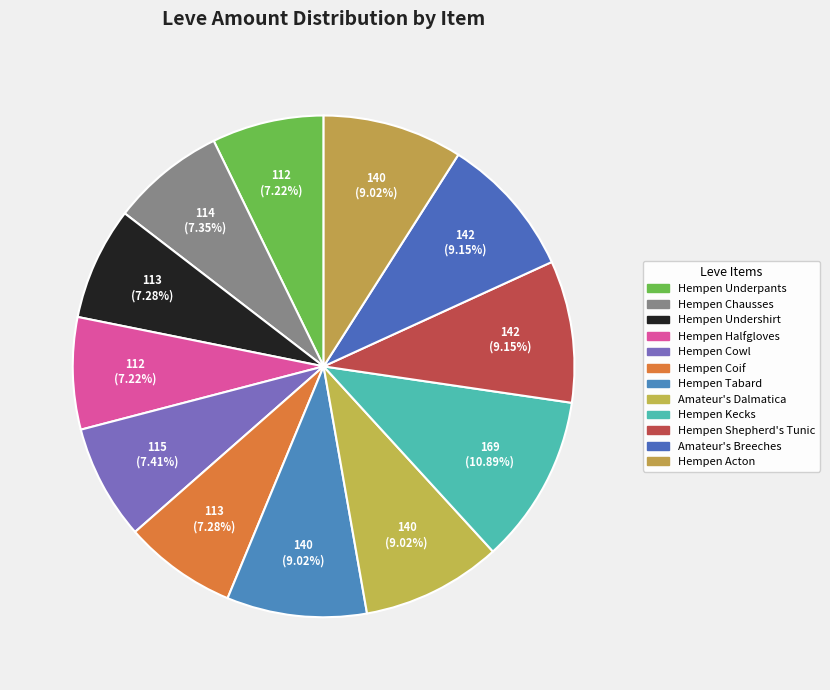

How many slices are in this pie chart?

12